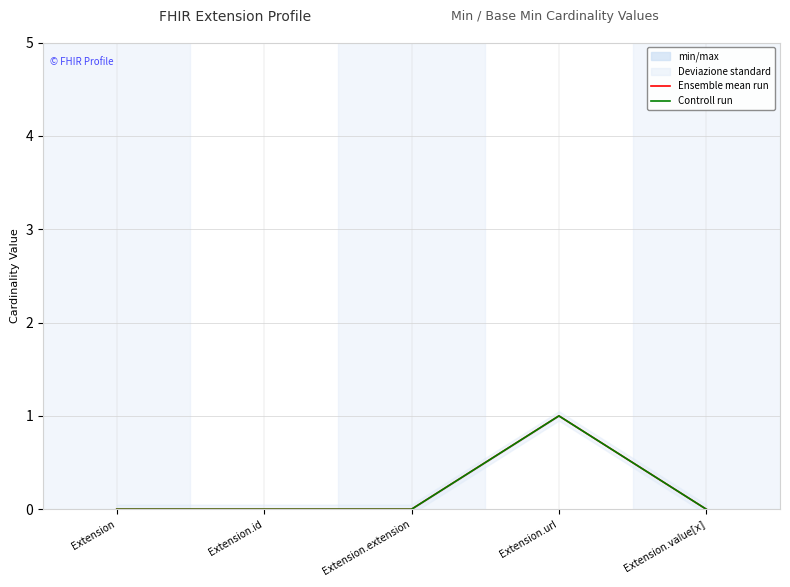

Which series has the widest spread of values?

Ensemble mean run